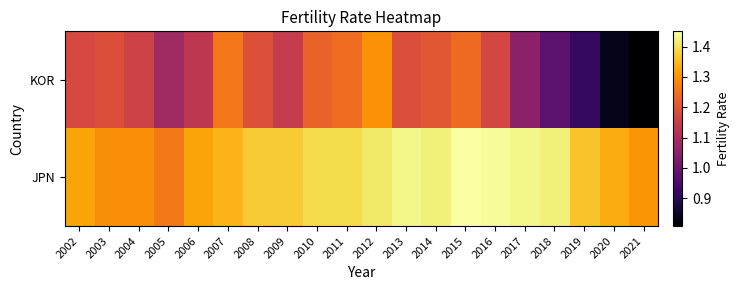

Which has a higher value, 2004 or 2015?

2015